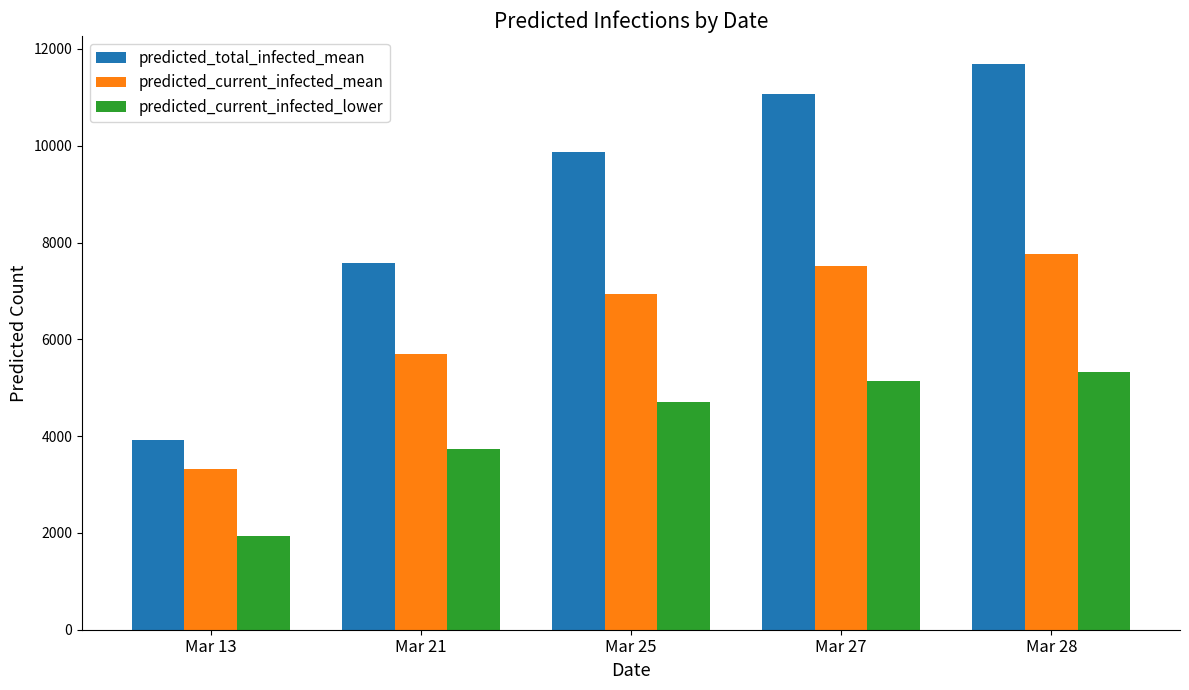

What is the lowest value of the predicted_current_infected_mean series?

3315